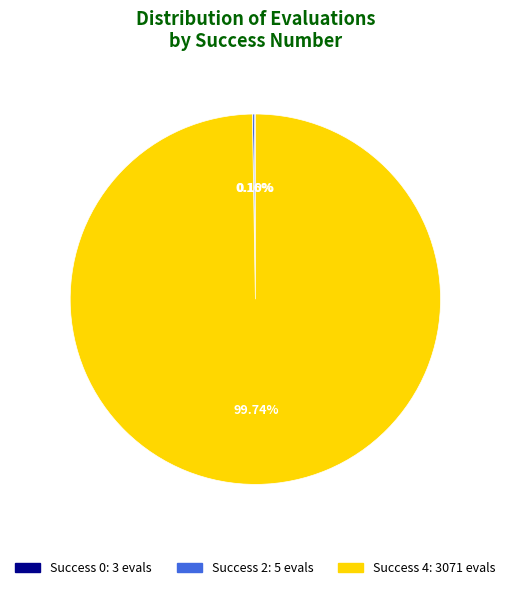

Is there a majority slice in this chart?

Yes